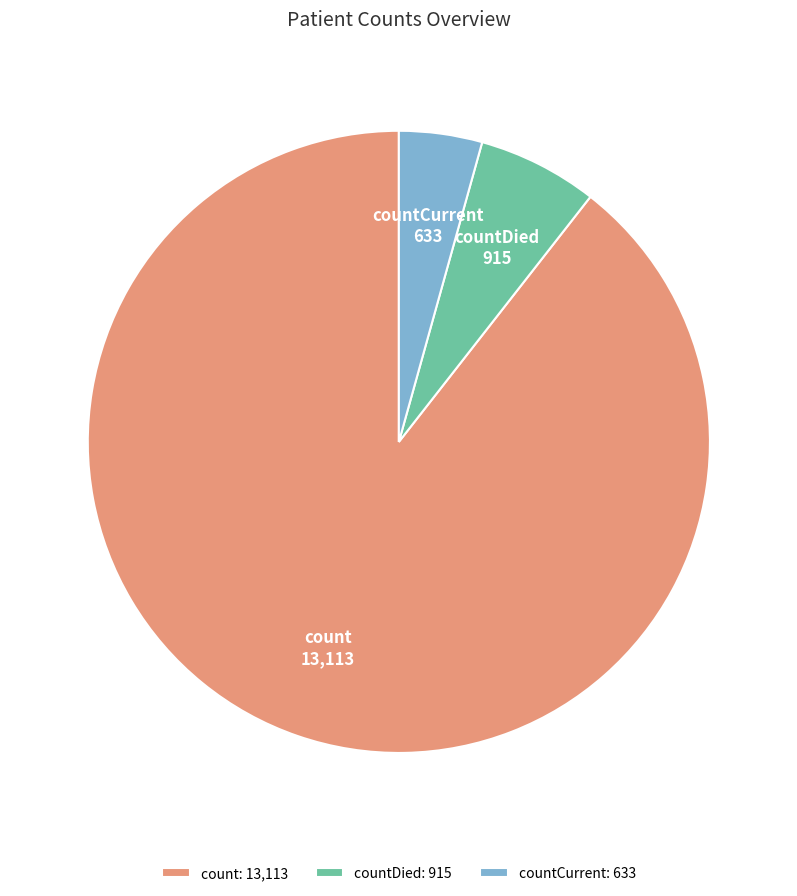

What is the largest slice in the pie chart?

count